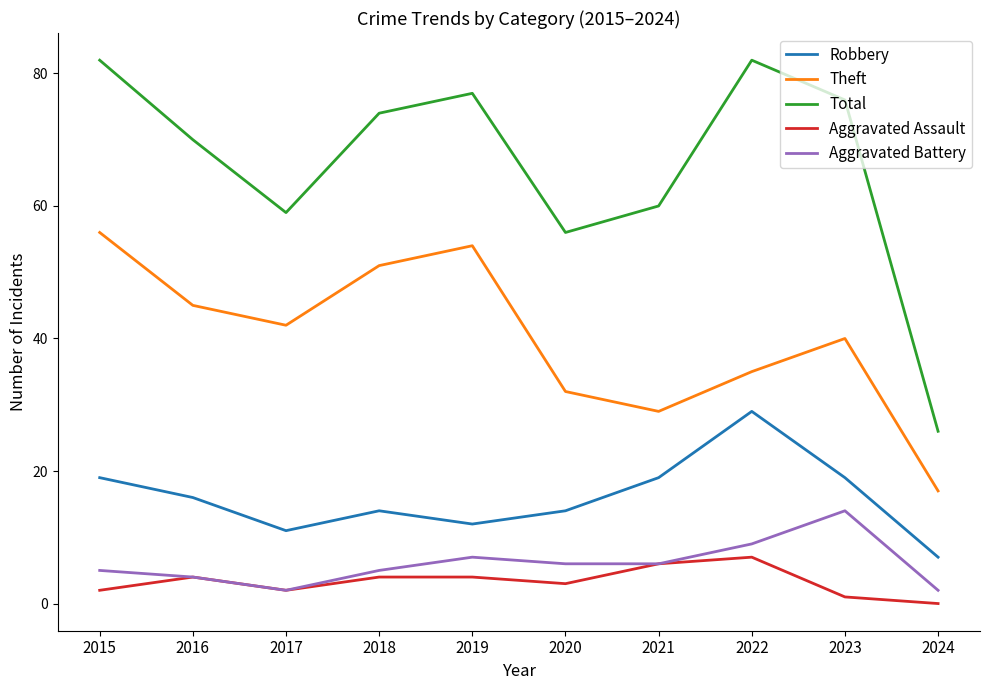

What is the difference between the maximum and second lowest values in the Aggravated Assault series?

6